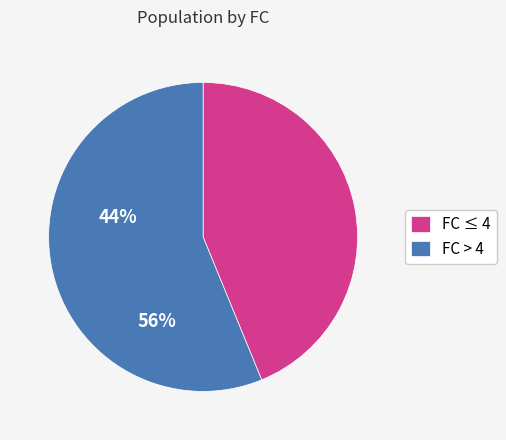

Rank the categories by value from highest to lowest.

FC > 4, FC ≤ 4